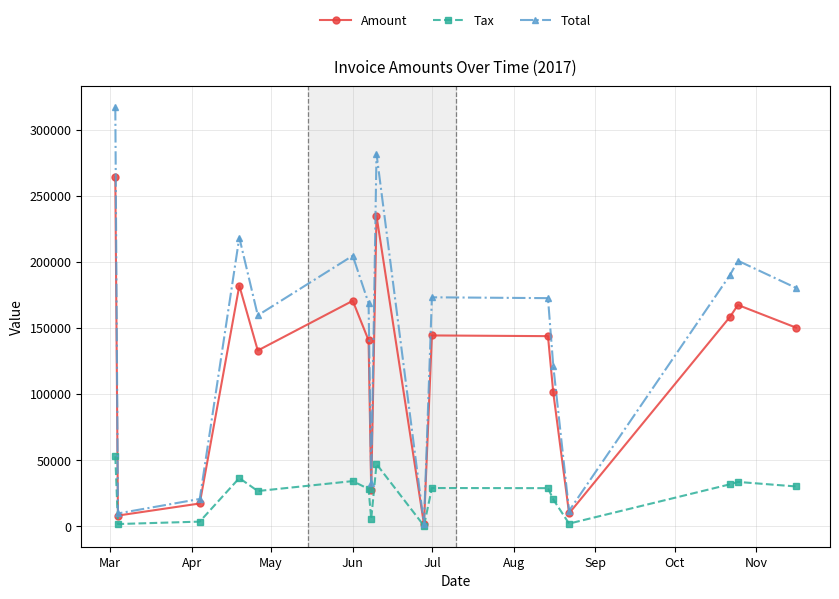

What is the smallest value displayed?

283.0